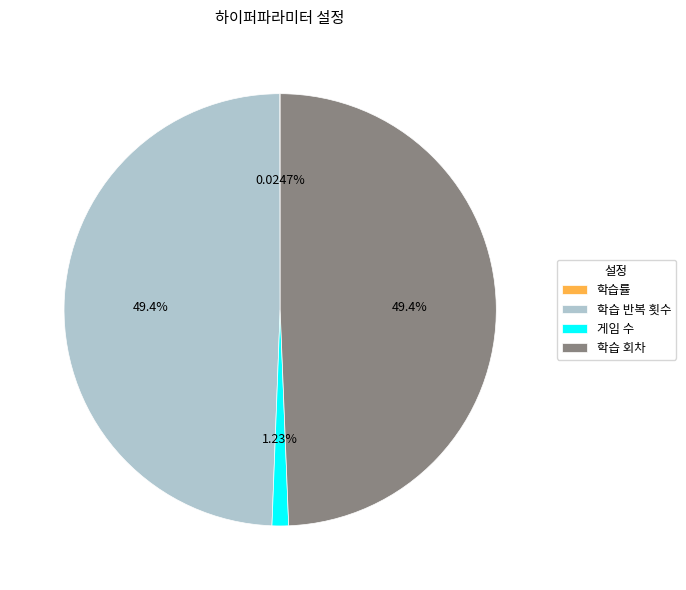

Is there any slice that represents more than half of the pie?

No